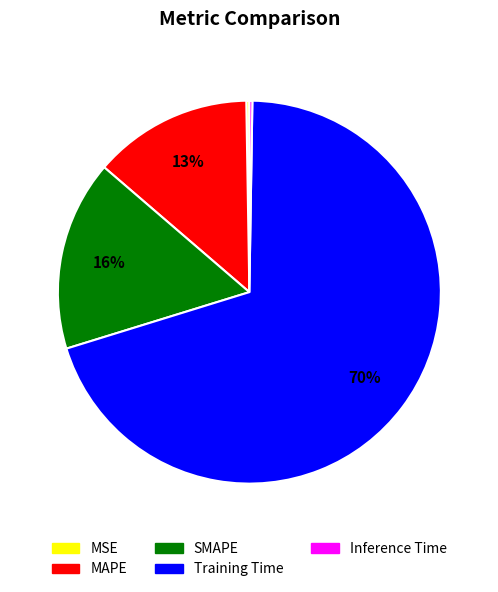

Do MAPE and Training Time together represent more than half of the pie?

Yes